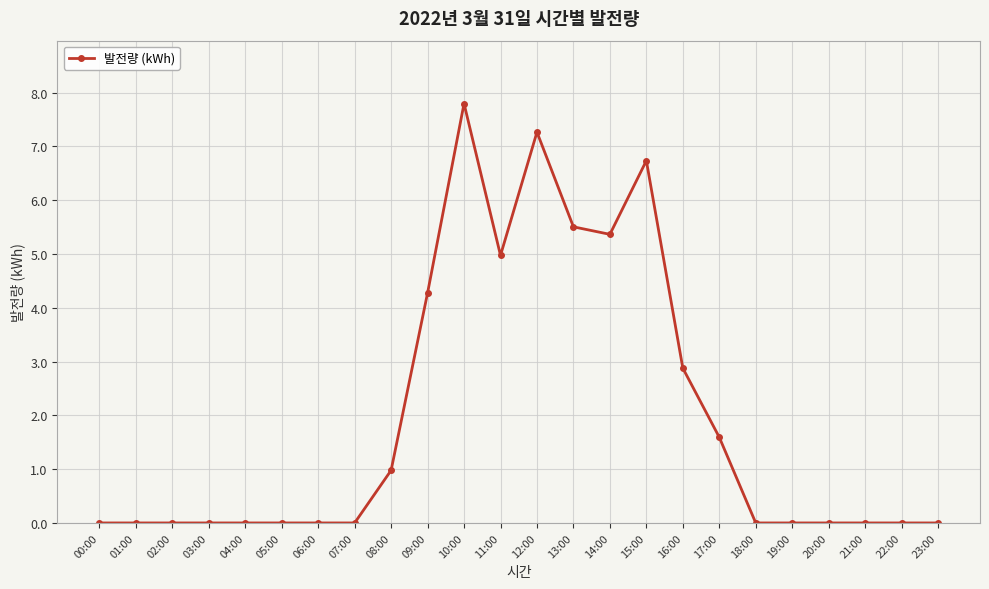

Count the number of data series in this chart.

1